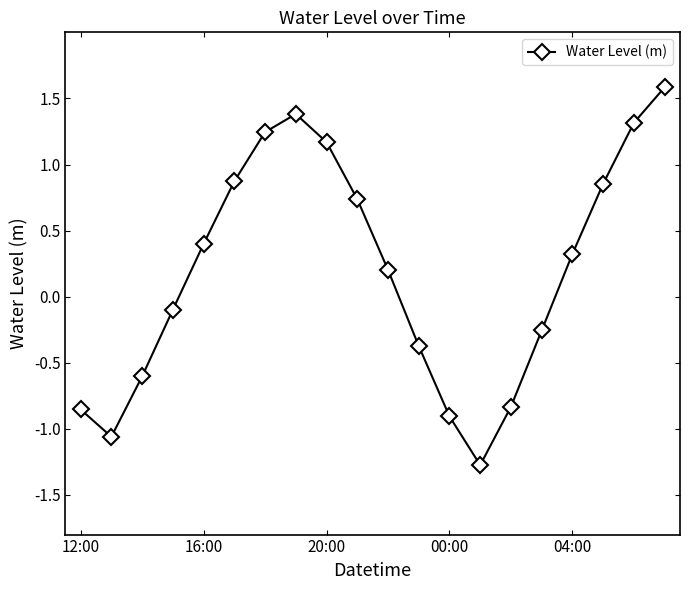

What is the sum of all values?

3.8